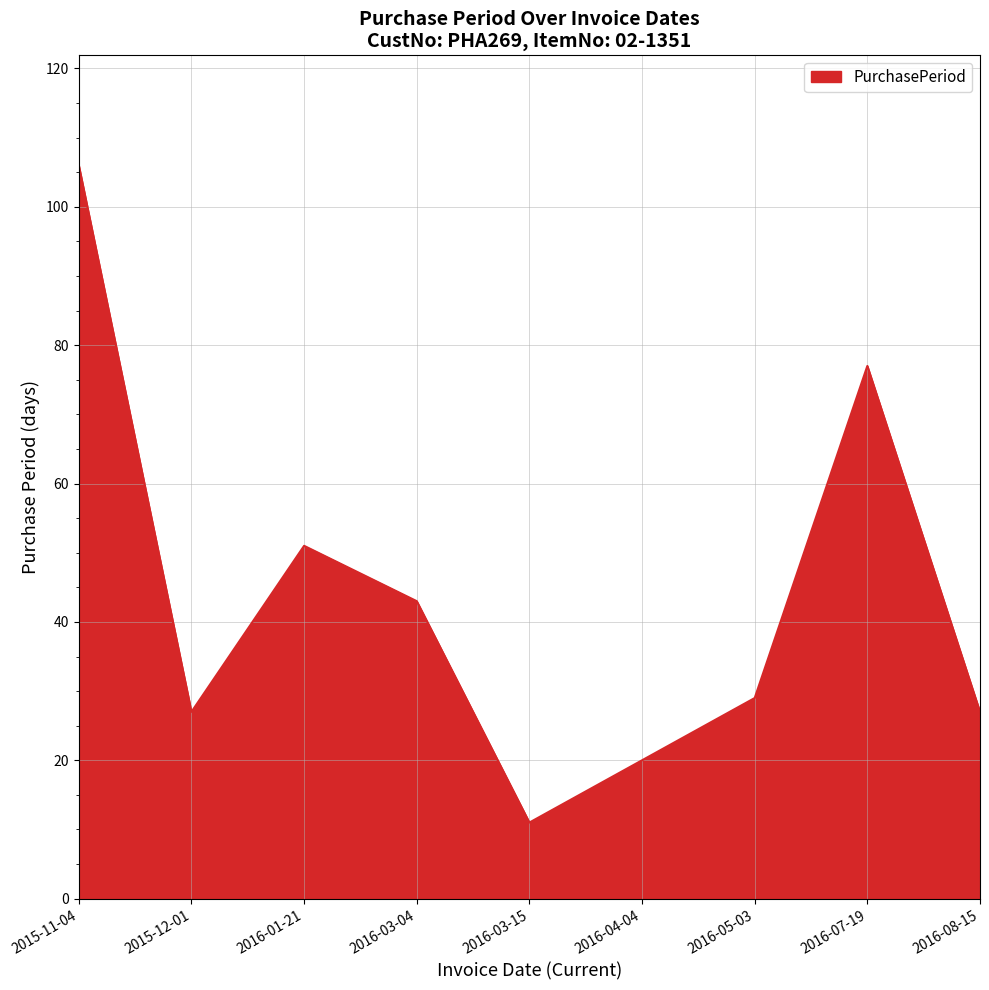

How many distinct data groups are displayed?

1